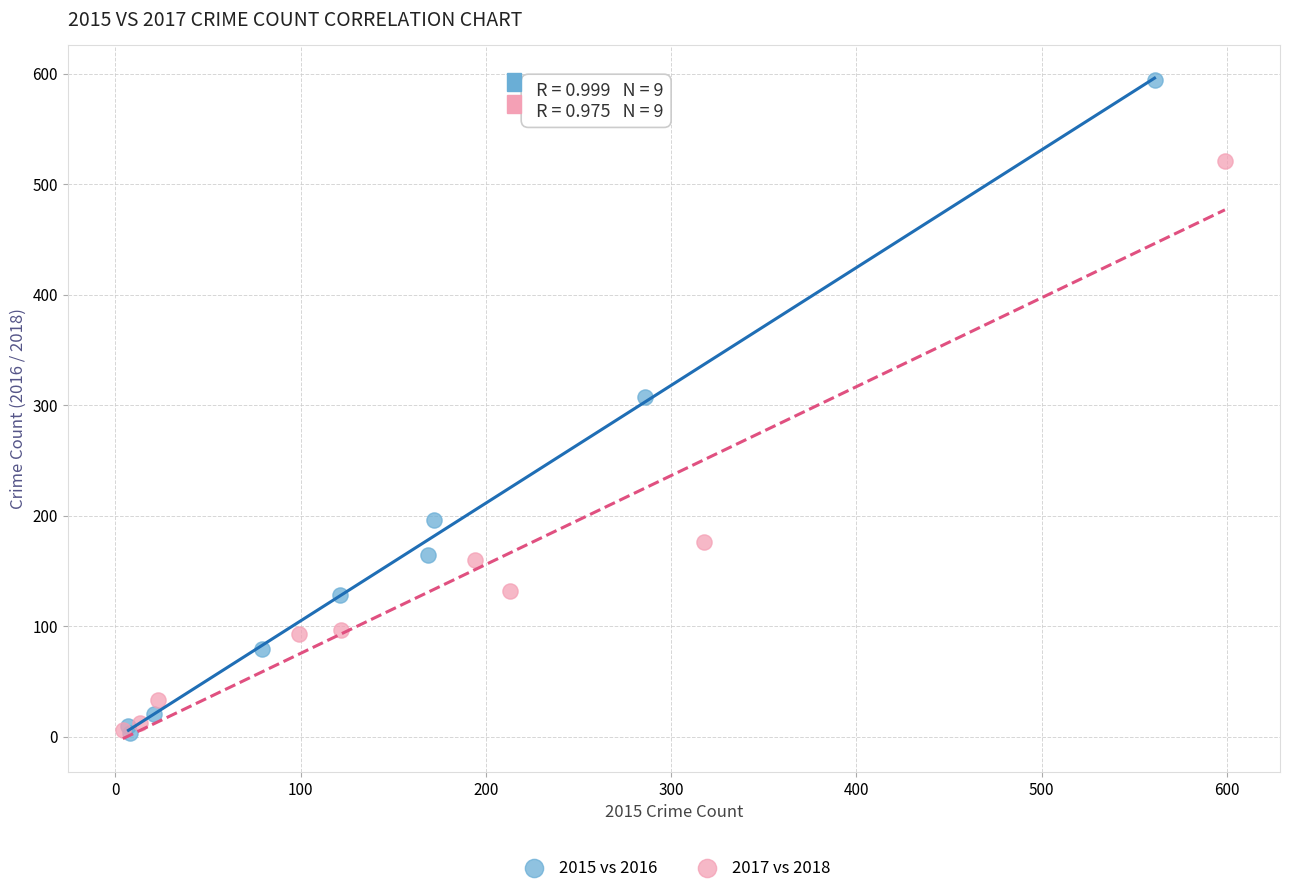

Which series contains the highest Y value?

2015 vs 2016